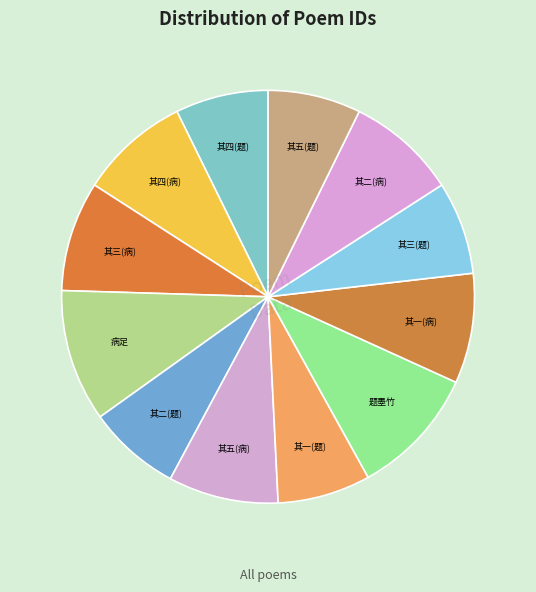

How many slices are in this pie chart?

12